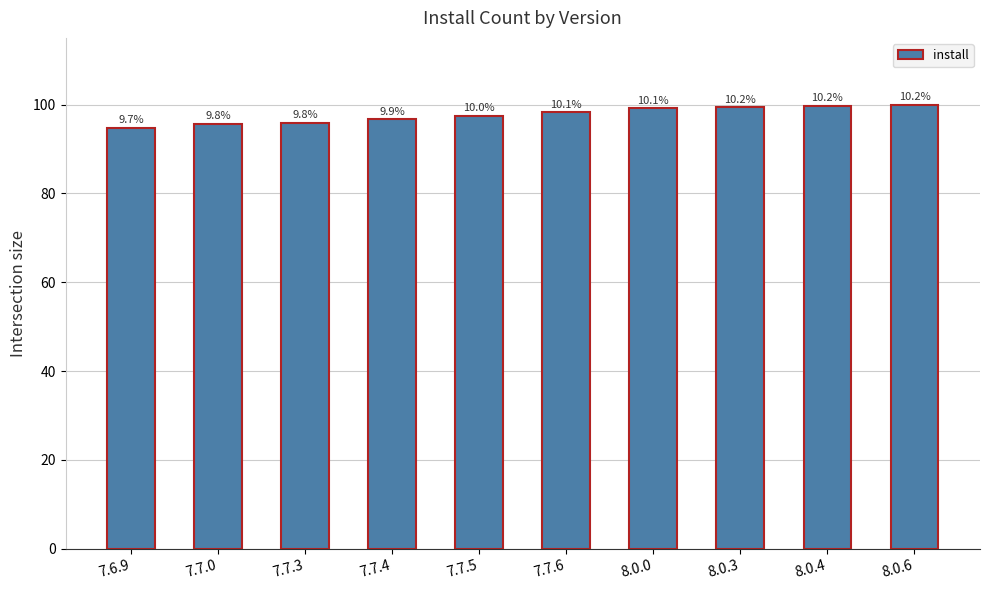

The chart shows a value of 133.1 at 7.7.0. True or false?

False